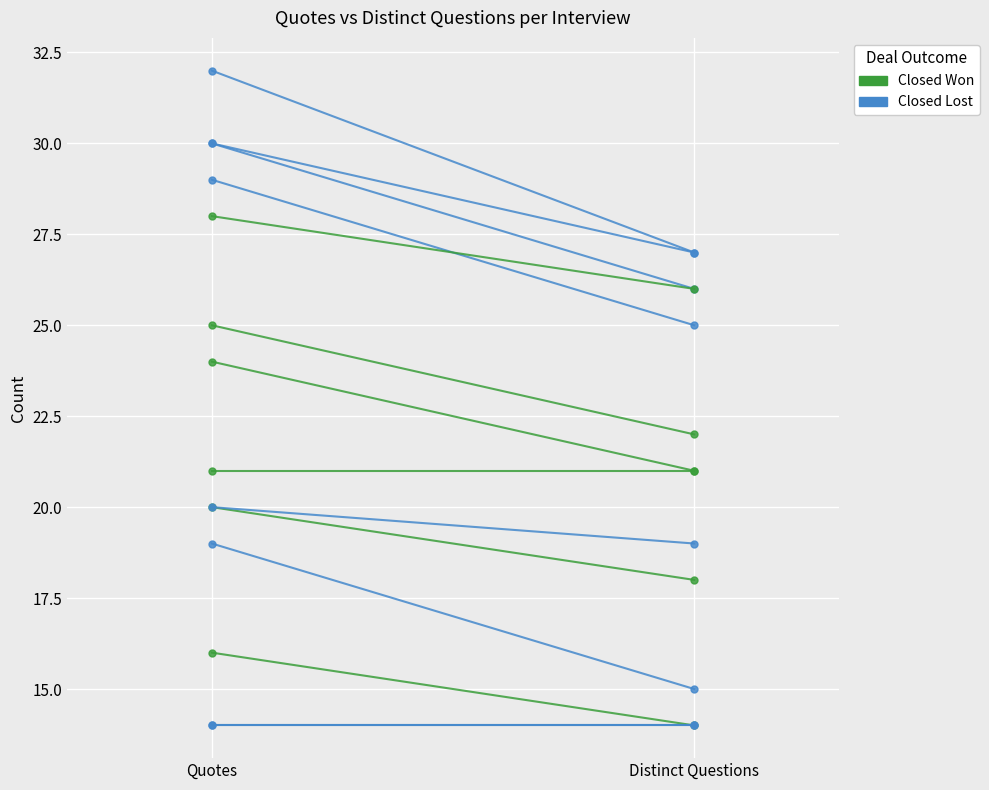

Which series has the largest total across all categories?

Closed Won